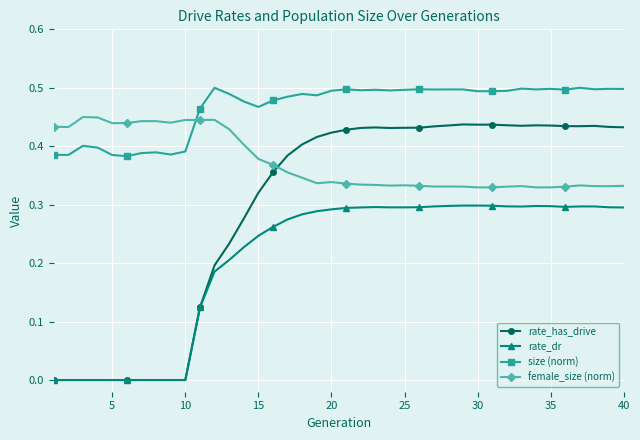

True or false: size (norm) and rate_dr intersect in this chart.

False